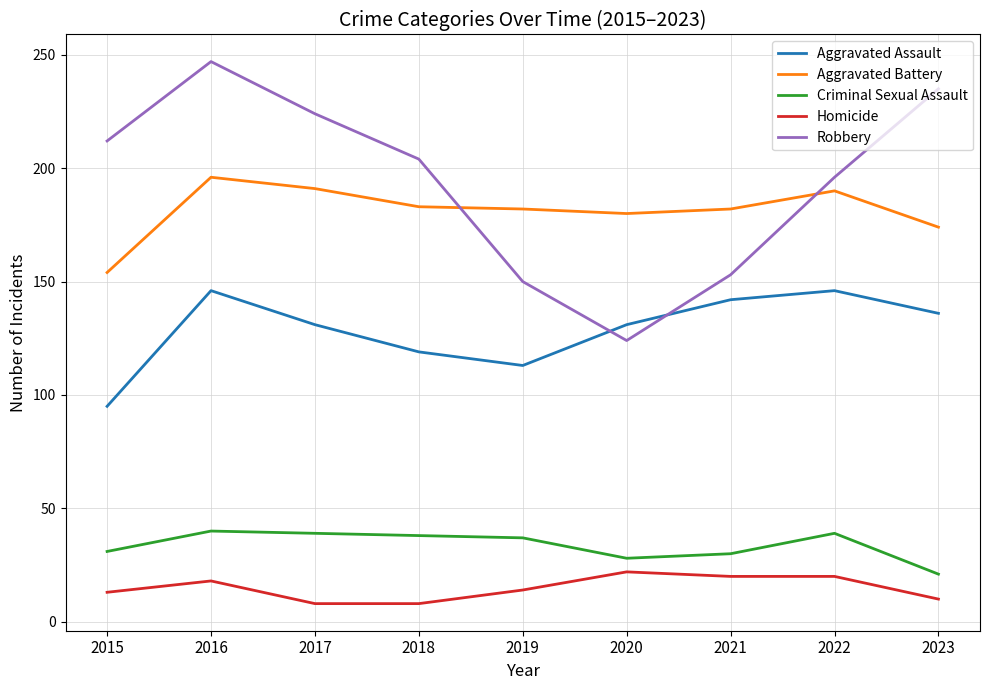

What is the average value of the Homicide series?

15